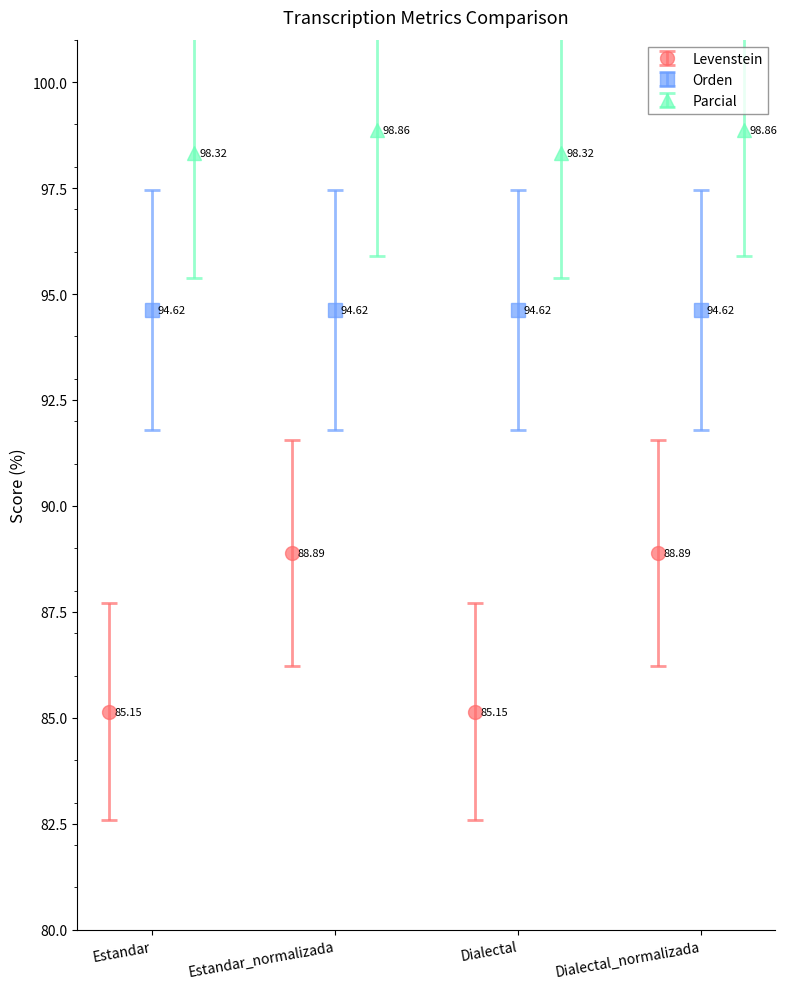

How many groups of bars are there?

4